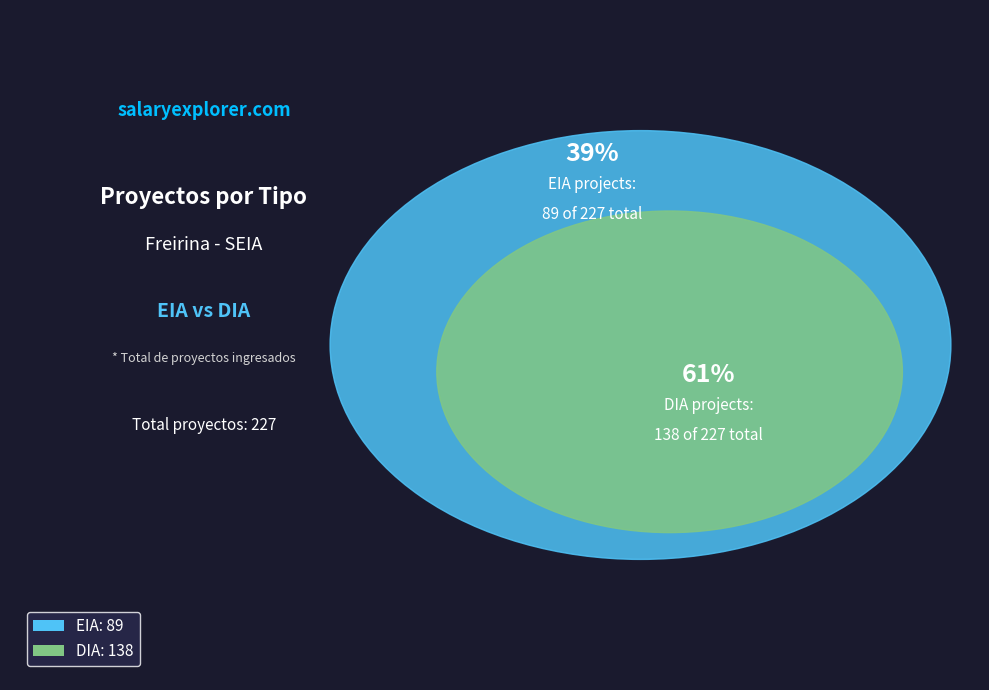

What percentage is the DIA slice, to the nearest percent?

61%